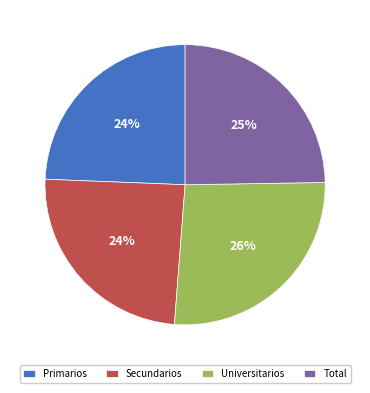

Does any single category account for the majority?

No